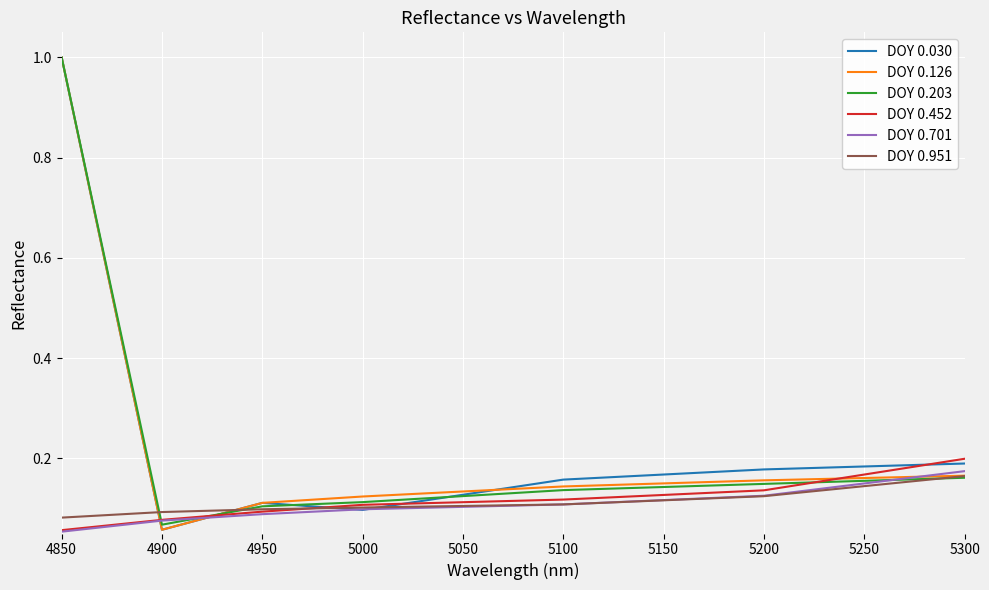

Between 4850 and 5000, which series saw the biggest shift?

DOY 0.030